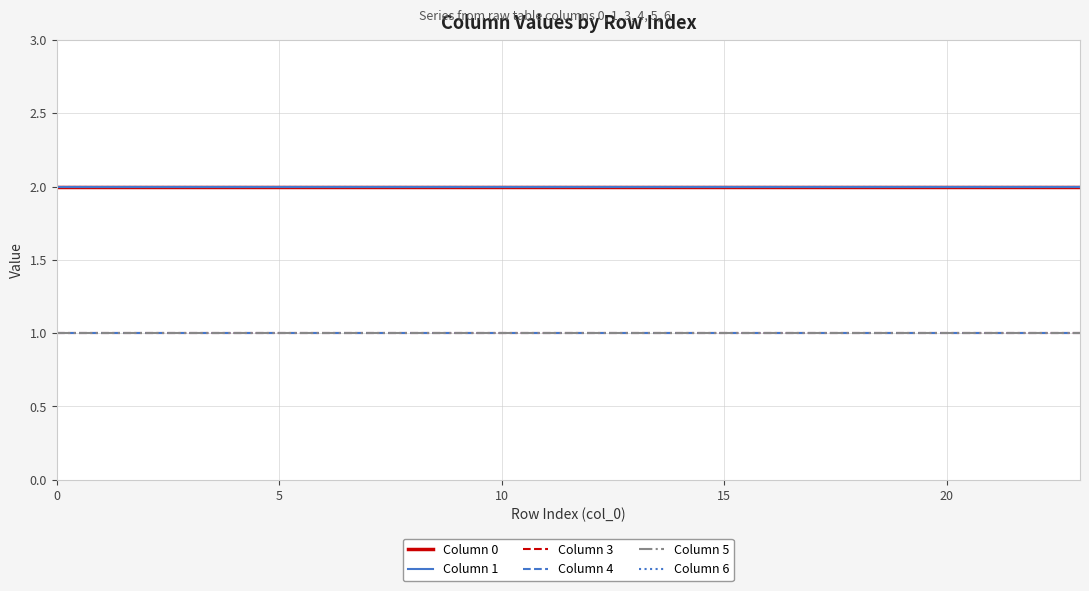

Which series has the widest spread of values?

Column 0